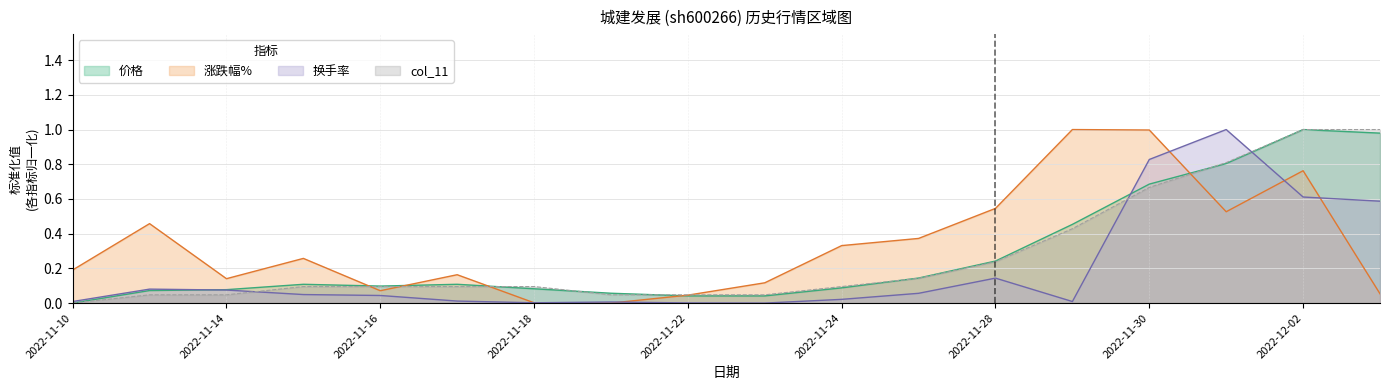

What is the sum of the 总市值(亿元) values at 2022-12-01 and 2022-11-11?

0.9